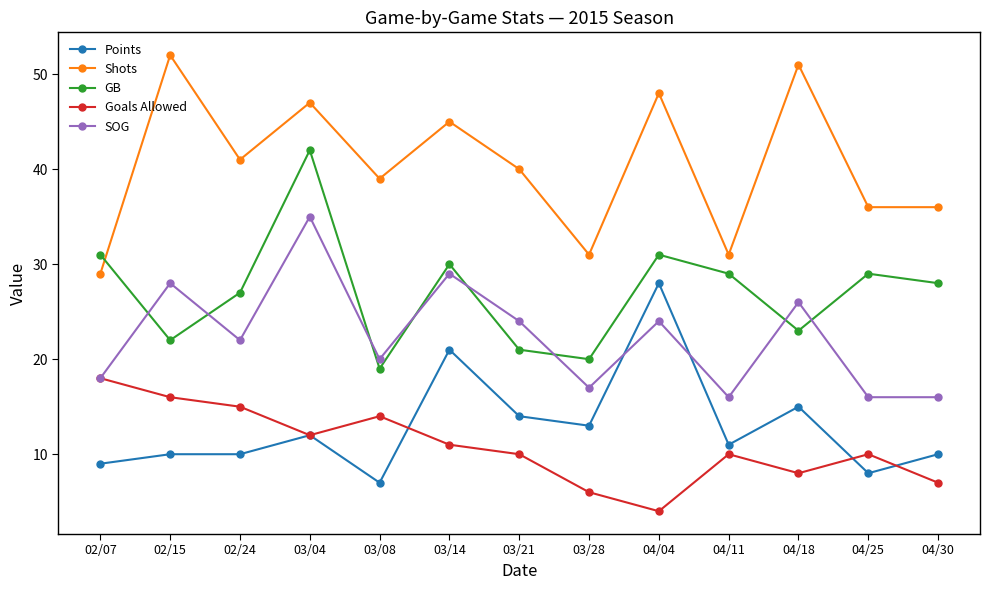

At which category does the chart reach its minimum across all series?

04/04